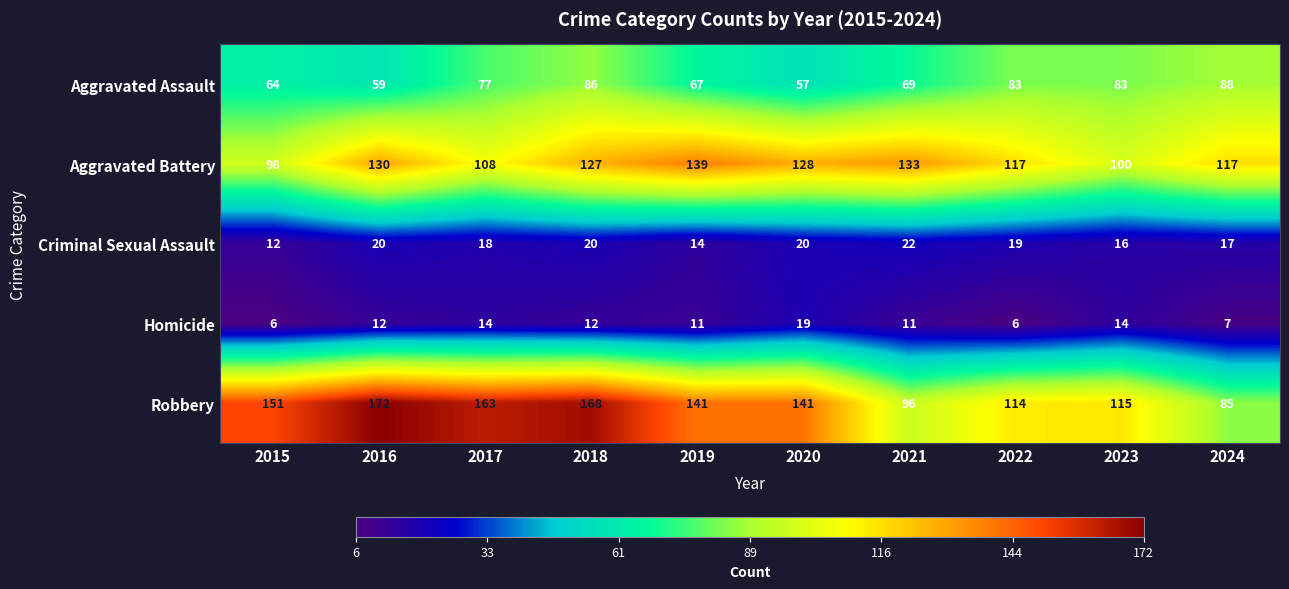

The Criminal Sexual Assault series shows 18 at 2017. True or false?

True